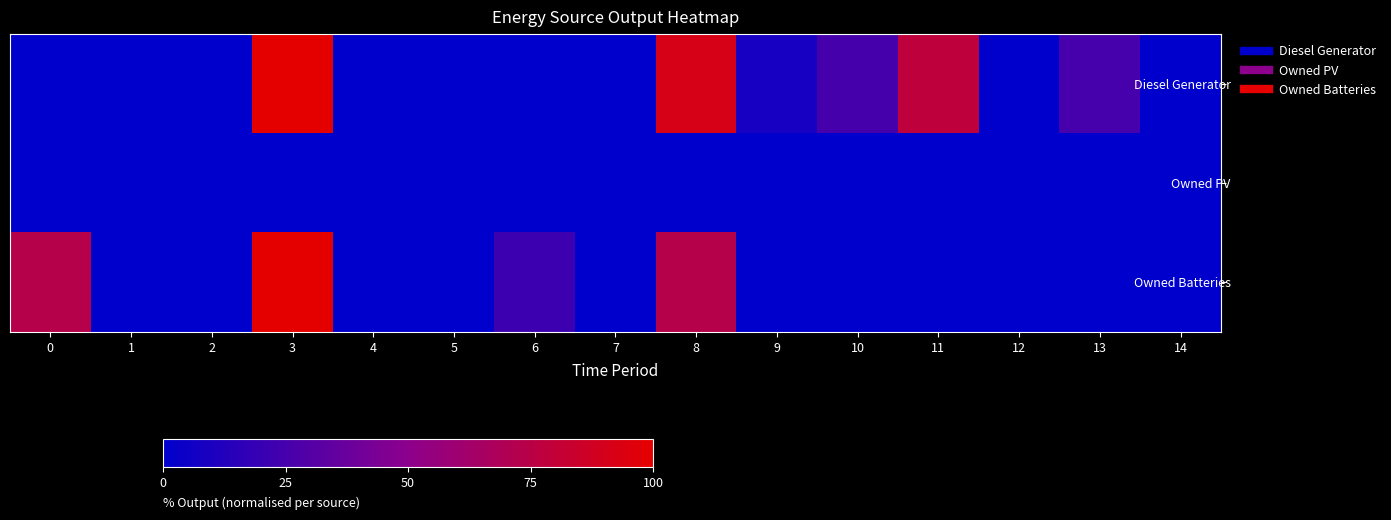

What is the spread (max minus min) of values at 3?

100.0